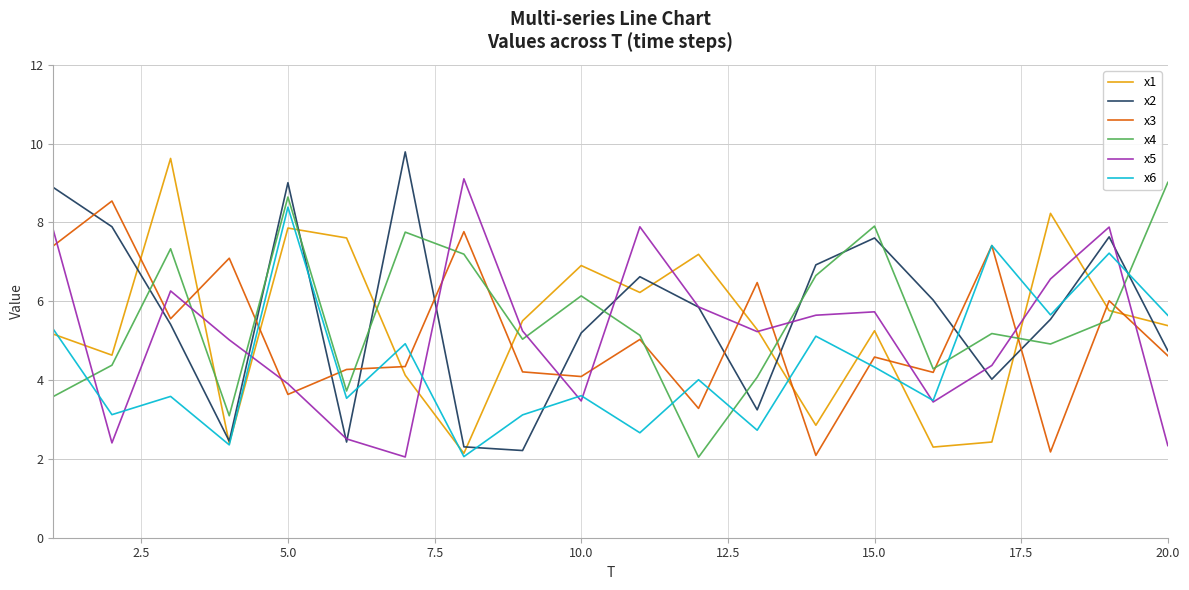

What is the minimum value shown in the chart?

2.0